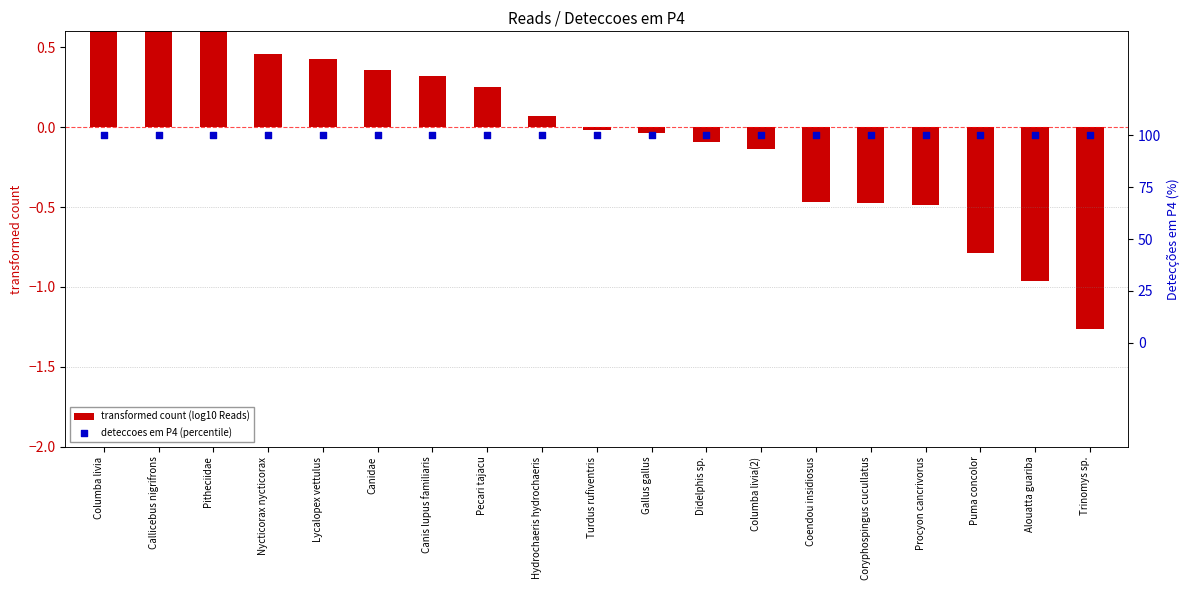

Which series reaches the maximum Y coordinate?

deteccoes em P4 (percentile)